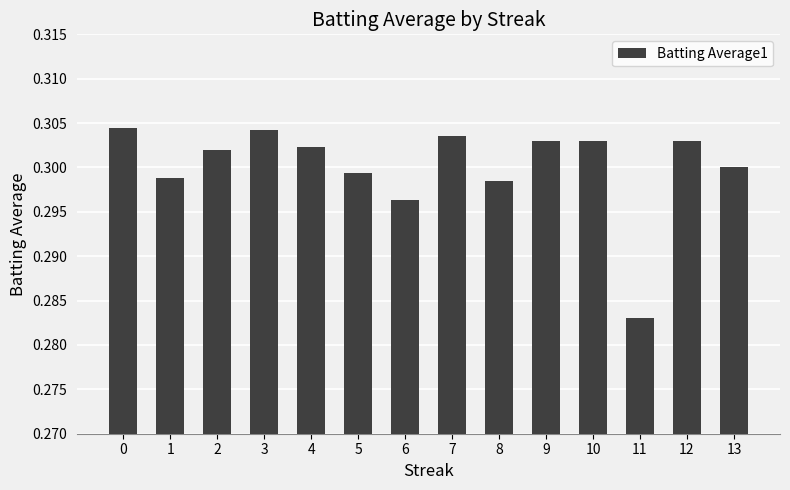

Is it true that the value at 12 is 0.3?

True